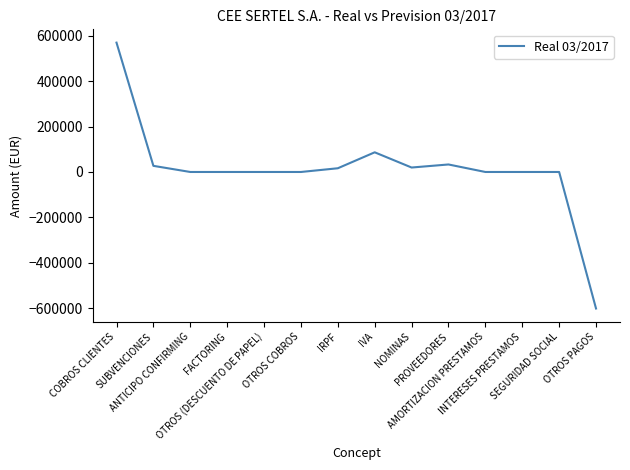

Is this an area chart (filled region under the line)?

No